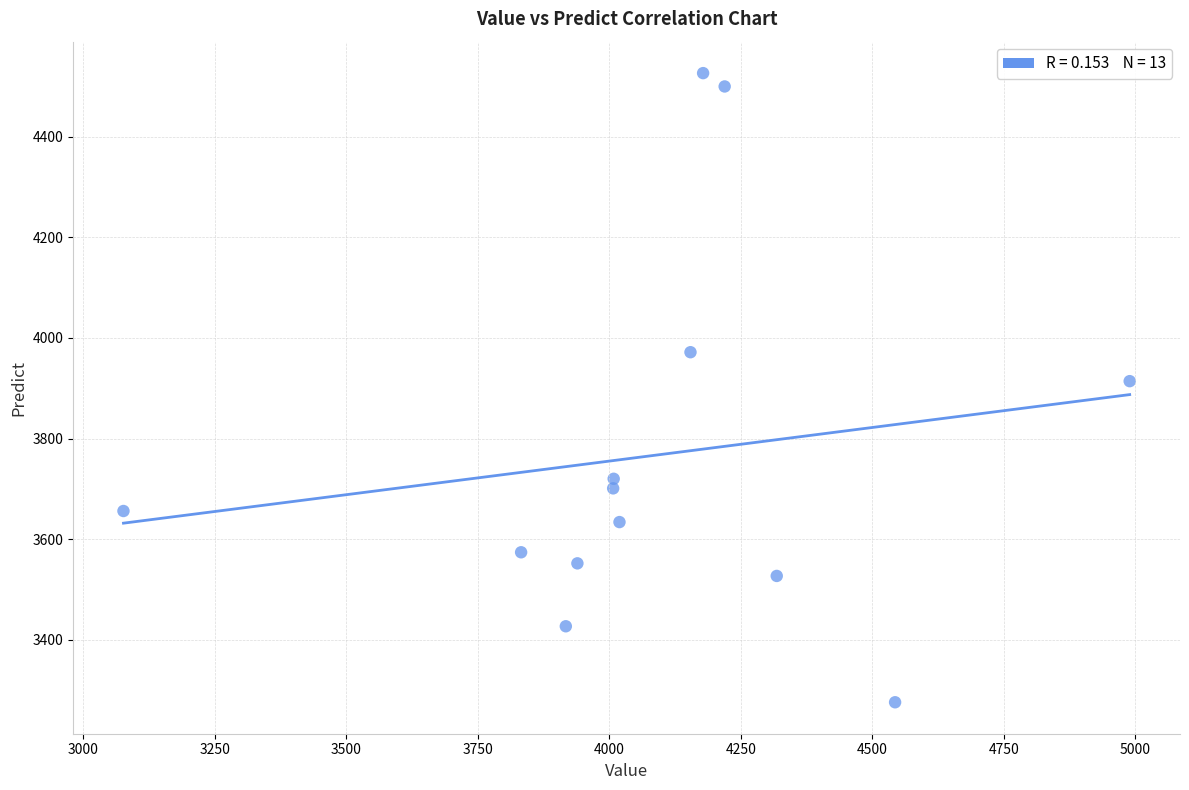

What is the range of X values (max minus min)?

1913.0